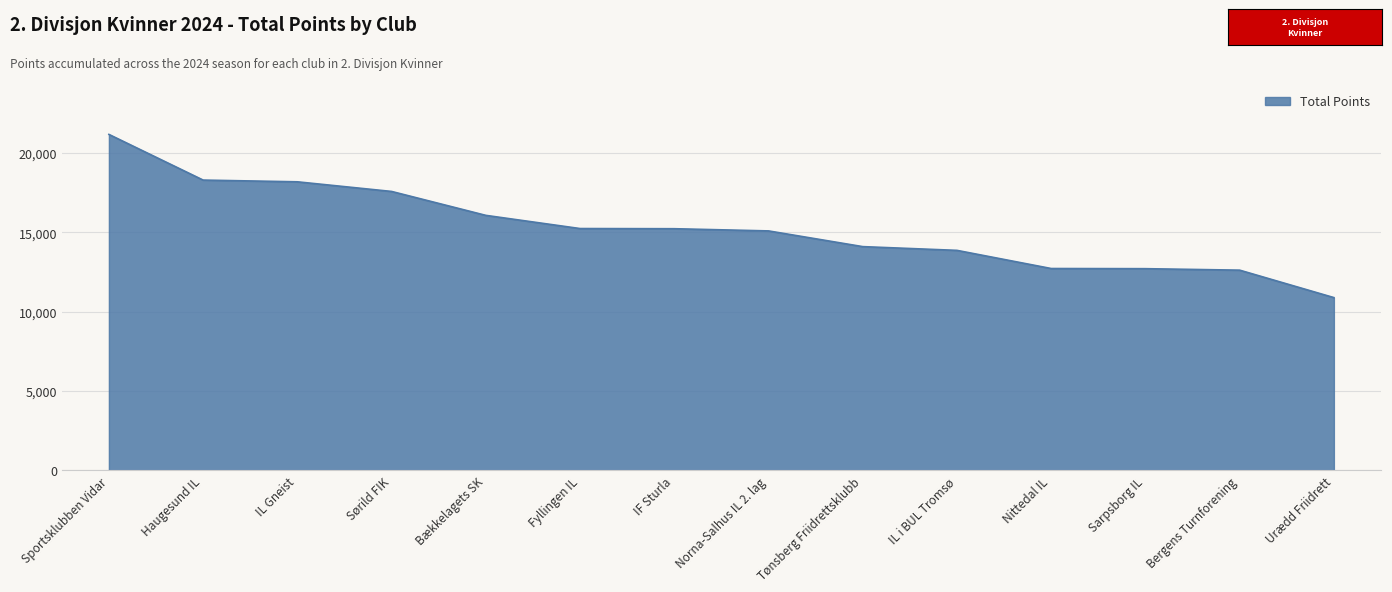

What is the change in value from Nittedal IL to Bergens Turnforening?

-103